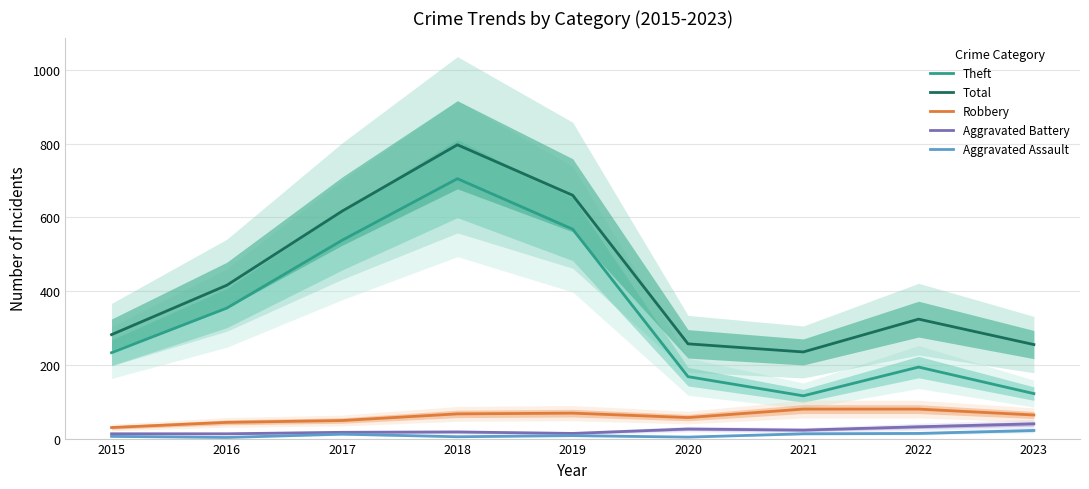

Reading left to right, extract all data points from this chart.

Theft: 2015=233	2016=354	2017=538	2018=705	2019=568	2020=168	2021=116	2022=194	2023=122
Total: 2015=282	2016=416	2017=617	2018=797	2019=660	2020=257	2021=235	2022=324	2023=255
Robbery: 2015=30	2016=44	2017=49	2018=67	2019=69	2020=57	2021=80	2022=80	2023=64
Aggravated Battery: 2015=13	2016=13	2017=17	2018=18	2019=14	2020=26	2021=23	2022=32	2023=40
Aggravated Assault: 2015=6	2016=3	2017=12	2018=5	2019=8	2020=4	2021=13	2022=14	2023=22